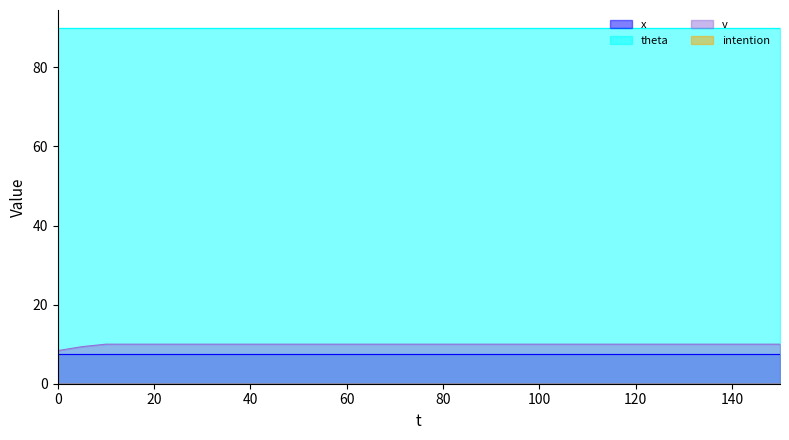

True or false: theta and x intersect in this chart.

False